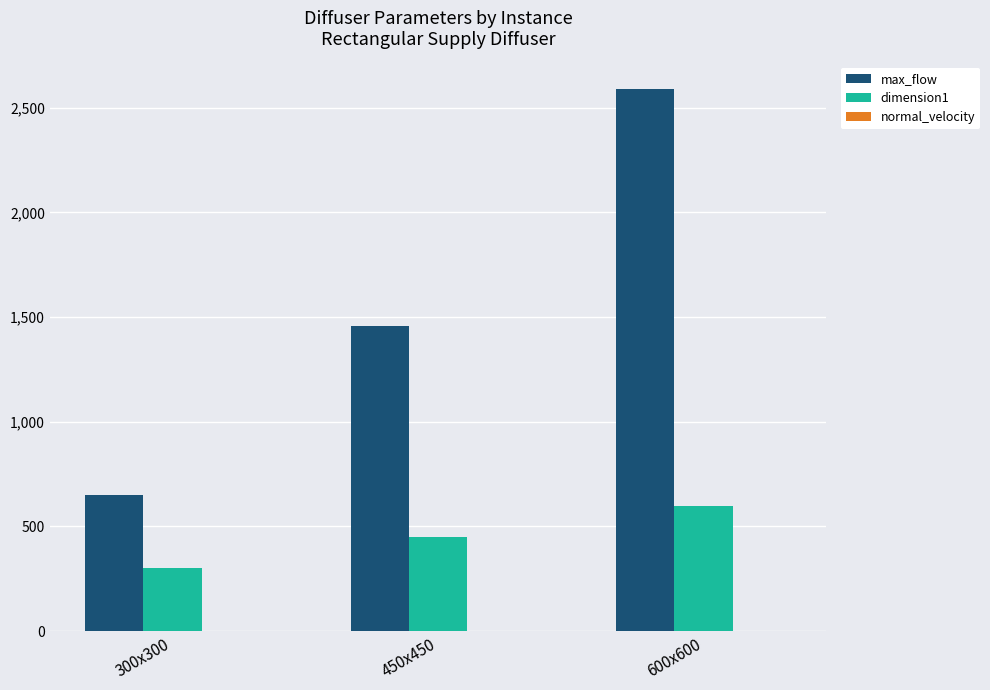

The value of max_flow at 450х450 is 1458. True or false?

True